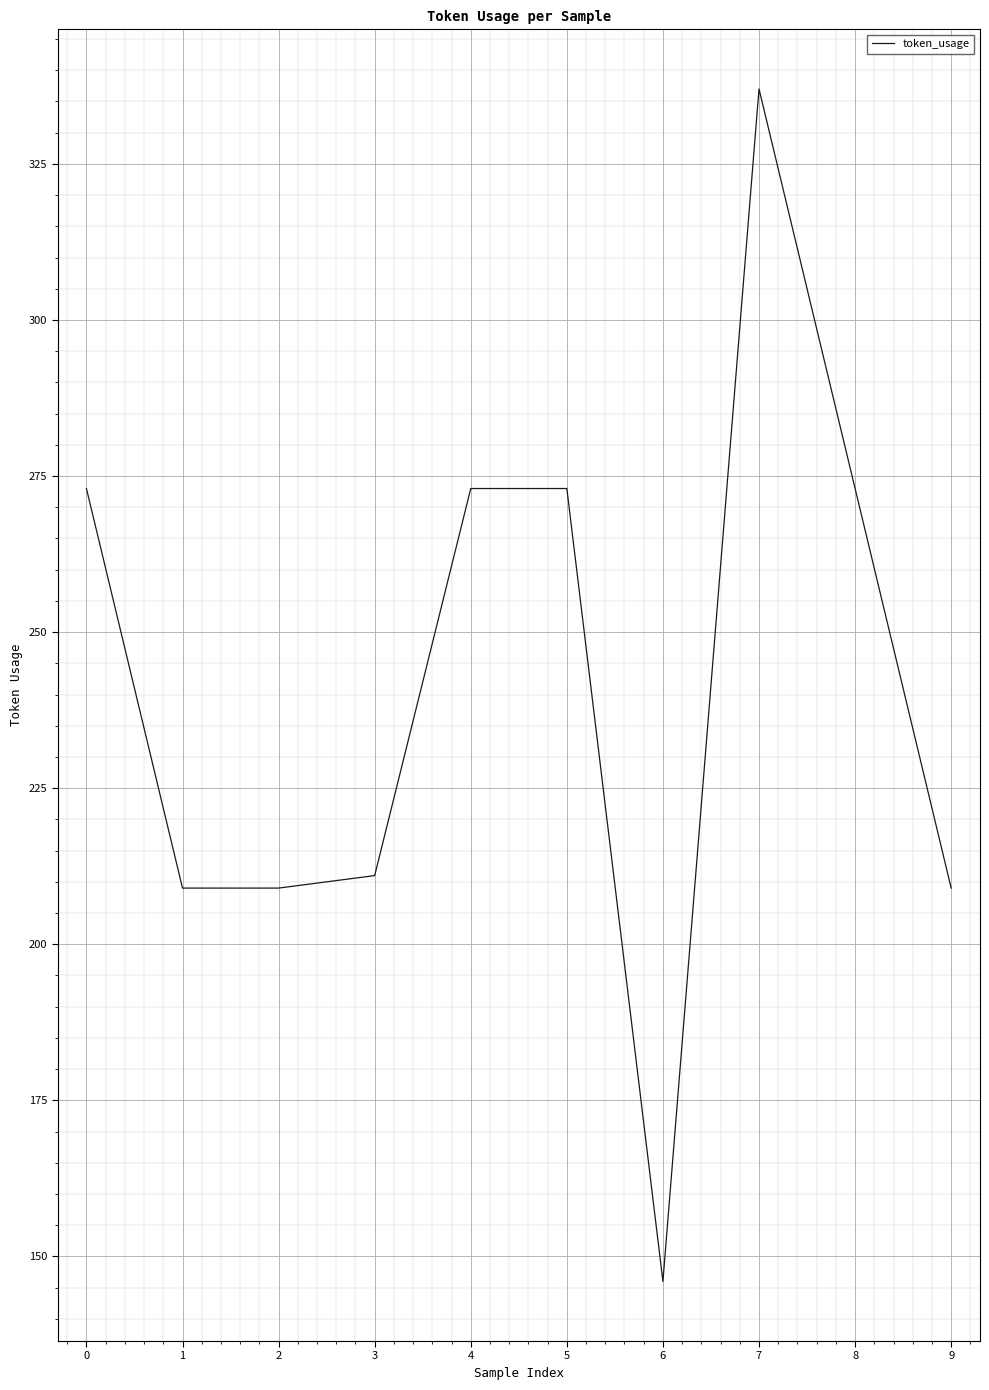

At which category does the chart reach its minimum across all series?

6